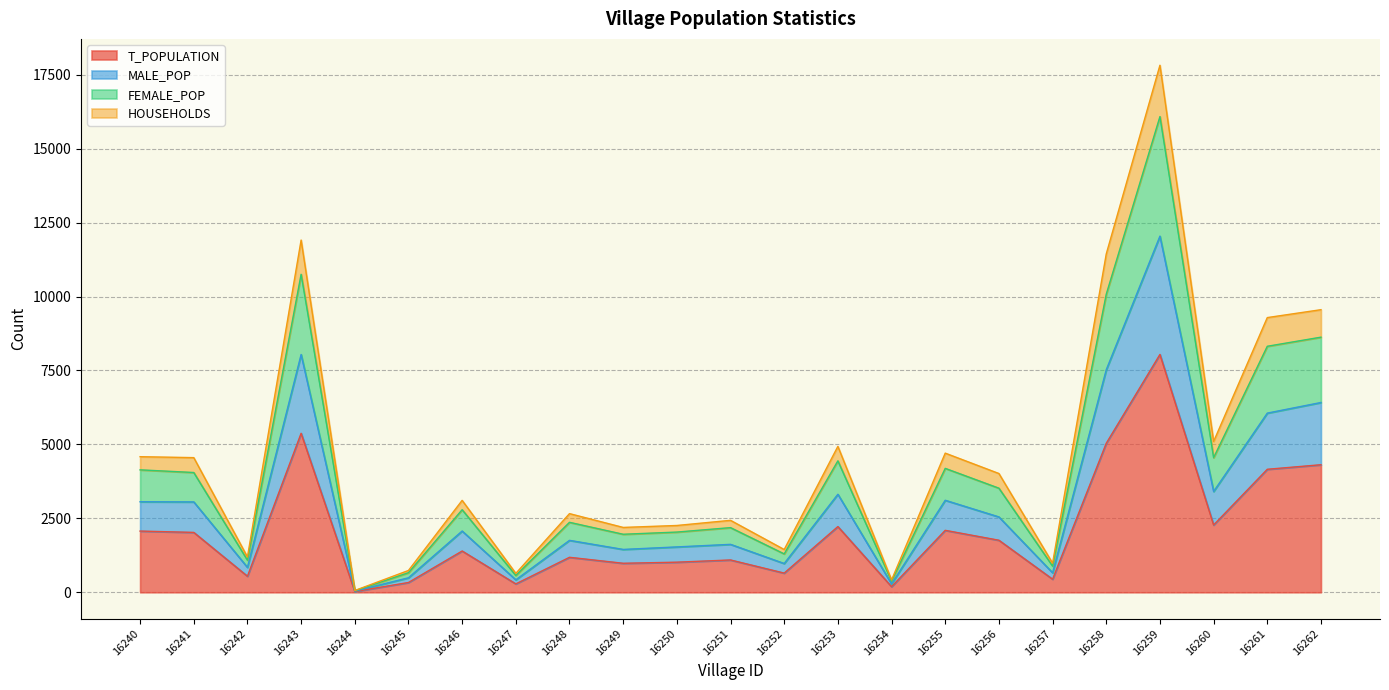

How many lines are shown in the chart?

4